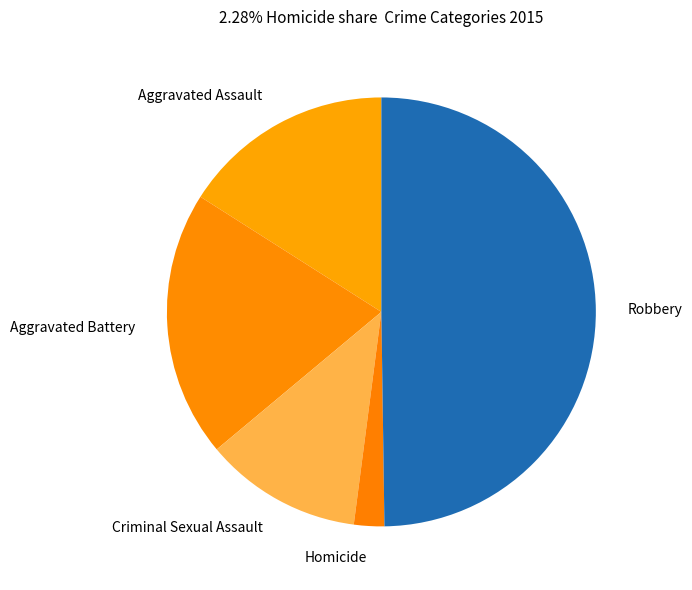

What is the ratio of the value at Robbery to the value at Criminal Sexual Assault?

4.2